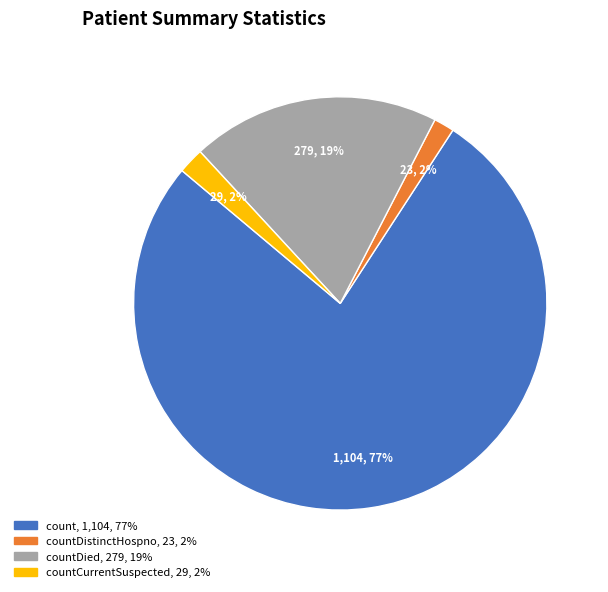

How many slices are in this pie chart?

4